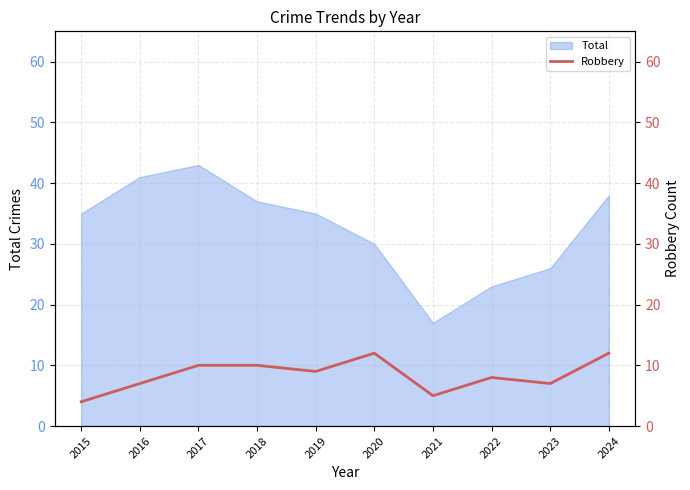

The Total series shows 11 at 2019. True or false?

False